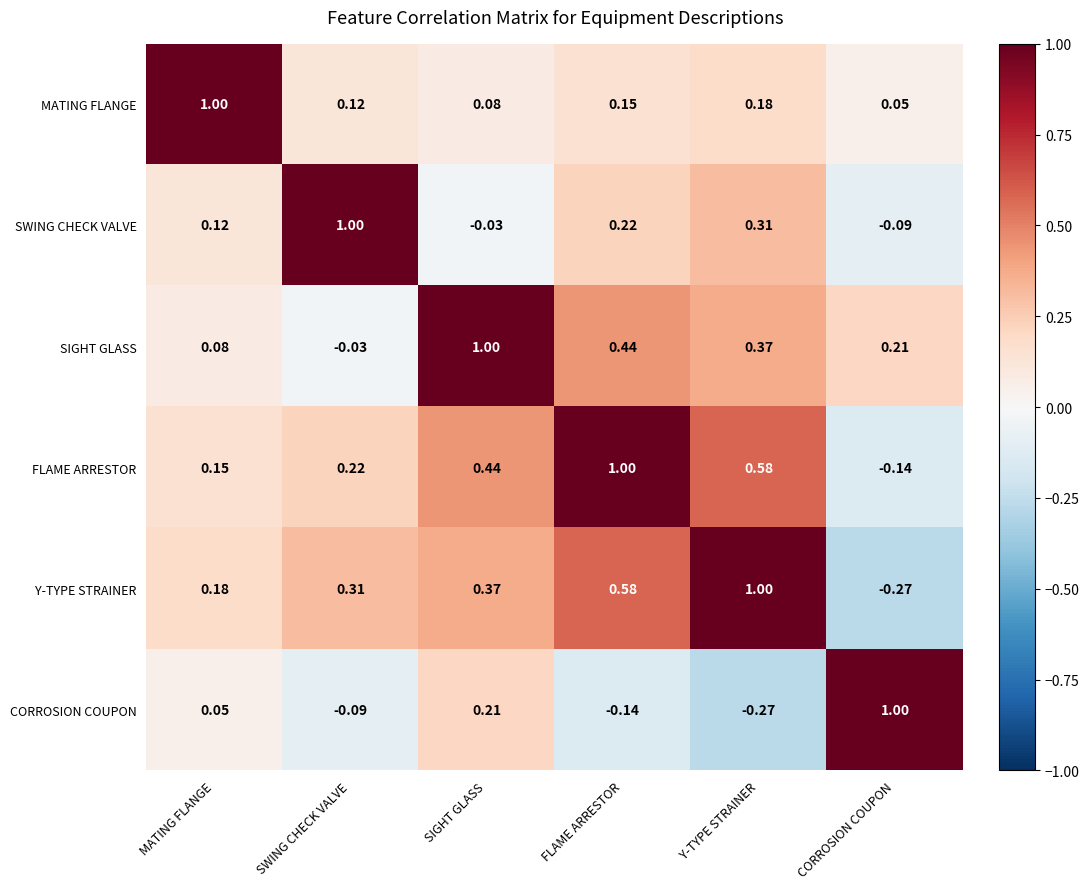

How many series are shown in this chart?

6